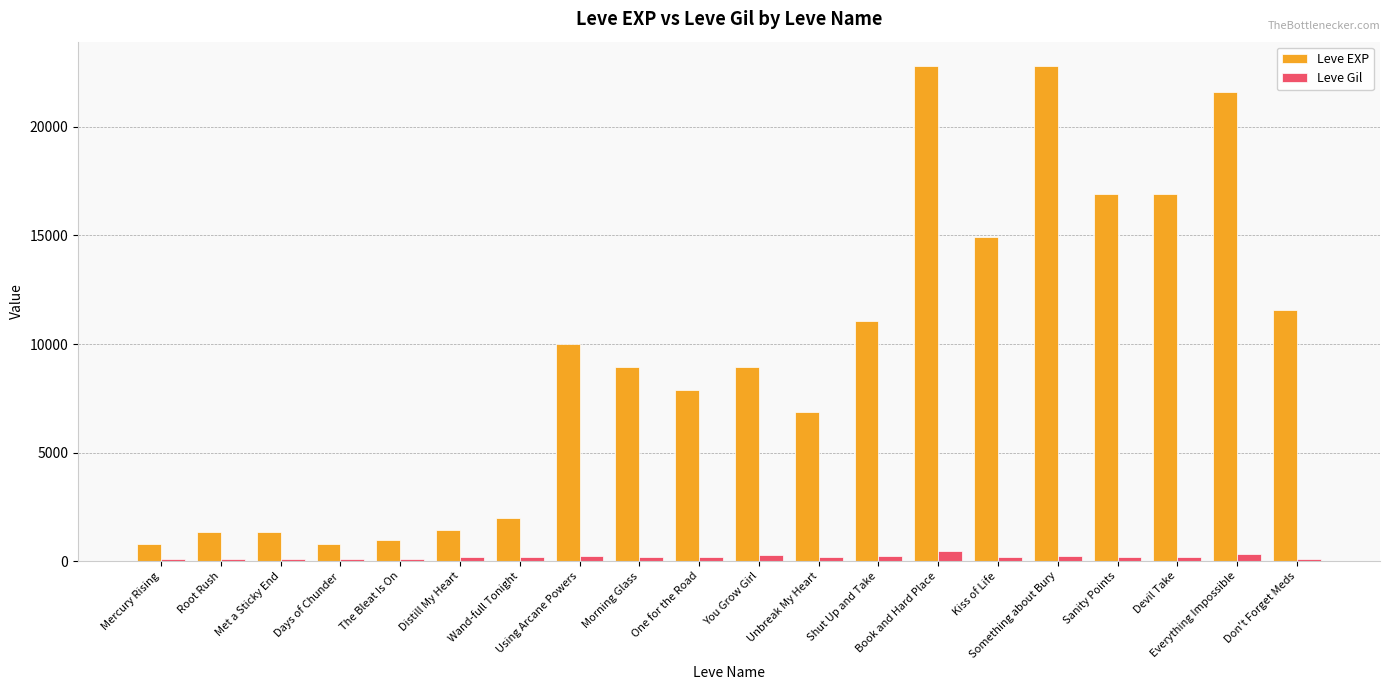

What is the total value across all series at Mercury Rising?

913